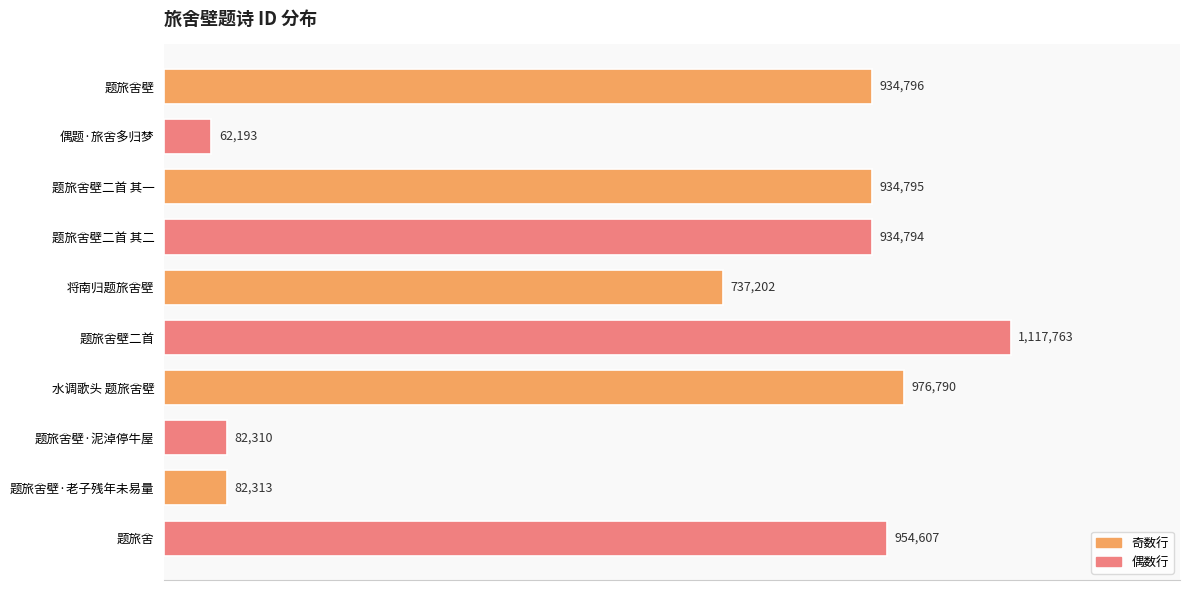

Are the bars horizontal?

Yes